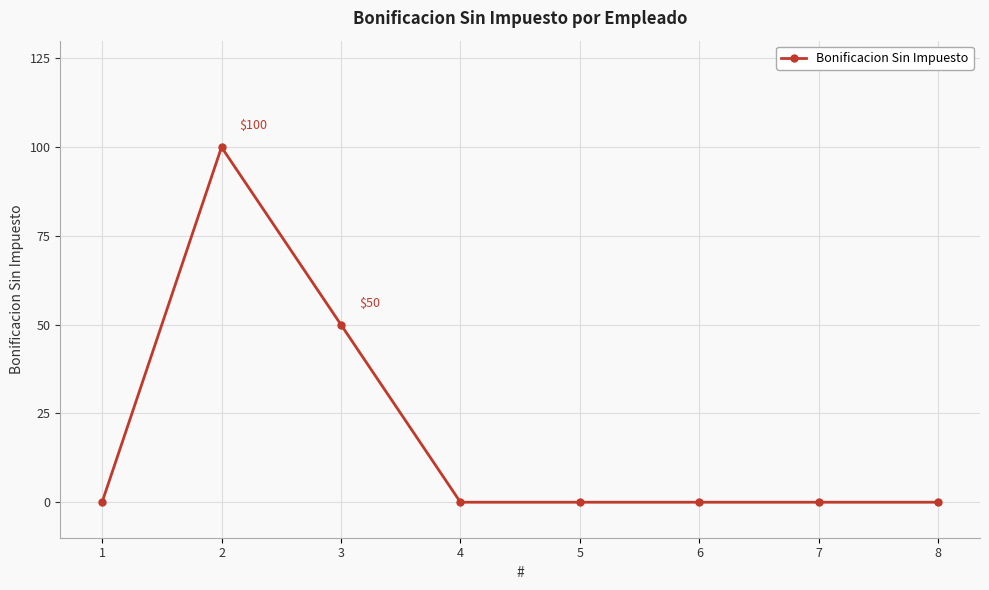

How many distinct data groups are displayed?

1